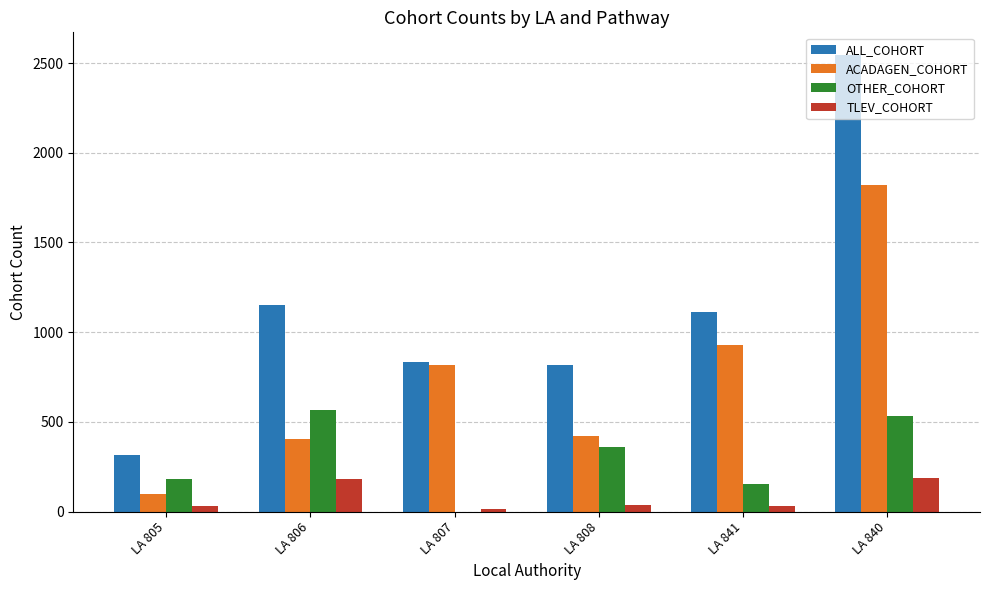

What are all the series names shown in the legend?

ALL_COHORT, ACADAGEN_COHORT, OTHER_COHORT, TLEV_COHORT